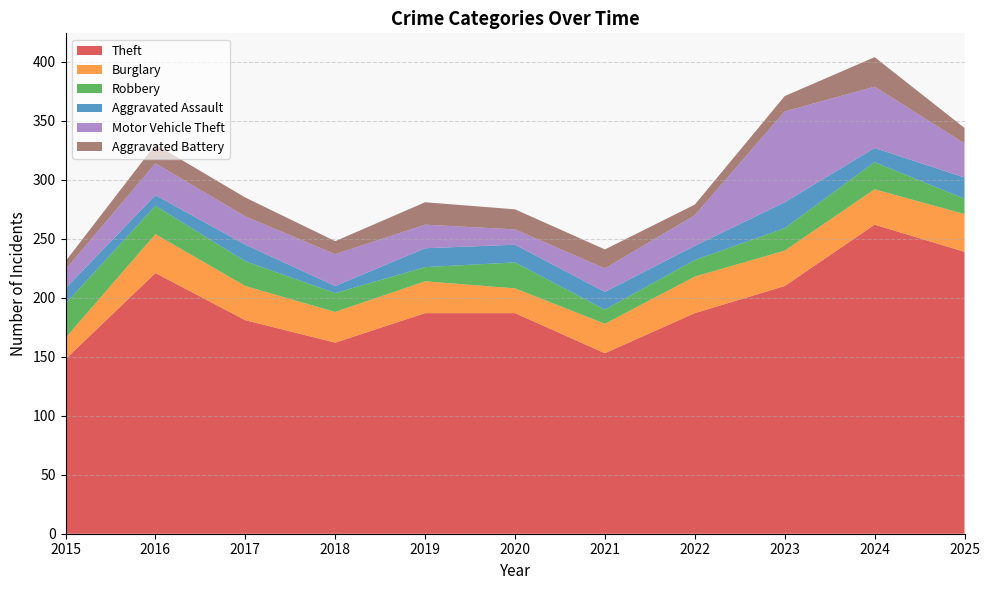

Reading left to right, list all the values displayed in this chart.

Theft: 148	221	181	162	187	187	153	187	210	262	239
Burglary: 18	33	29	26	27	21	25	31	30	30	32
Robbery: 29	24	21	16	12	22	12	14	19	23	13
Aggravated Assault: 13	9	14	6	16	15	15	12	22	12	18
Motor Vehicle Theft: 16	27	24	27	20	13	20	26	77	52	29
Aggravated Battery: 7	16	16	11	19	17	16	9	13	25	13